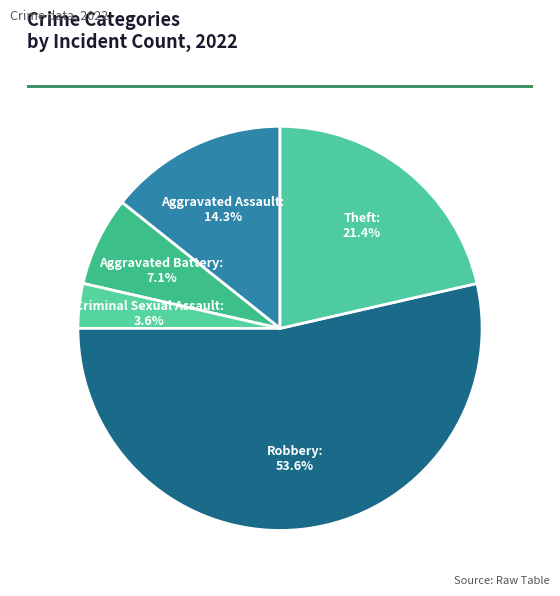

How many segments does this pie chart have?

5